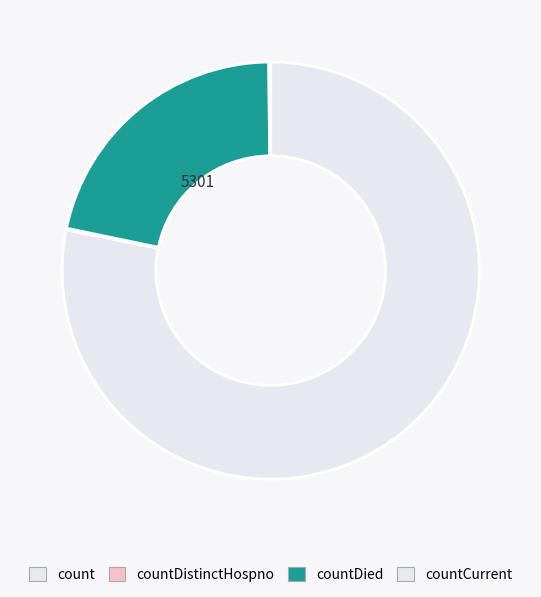

What is the largest slice in the pie chart?

count